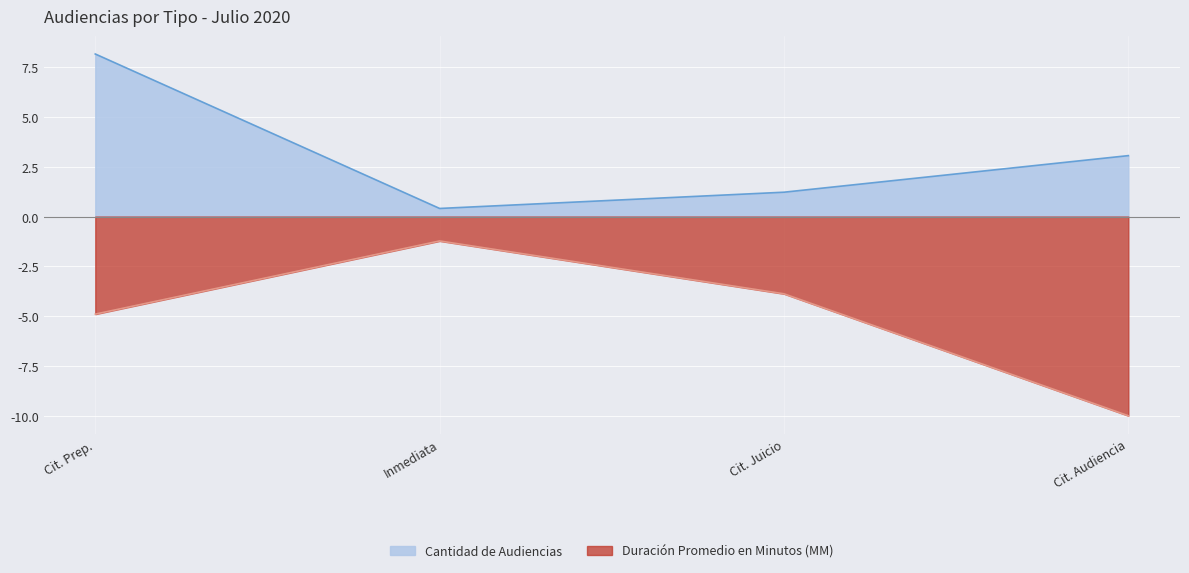

What is the spread (max minus min) of values at Cit. Prep.?

13.1